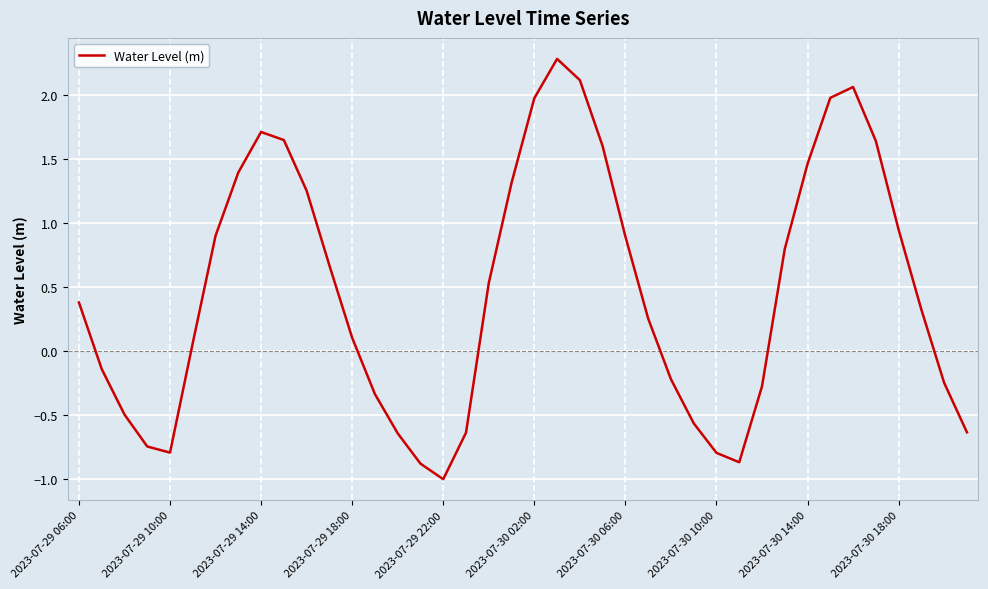

What is the sum of all values?

18.9